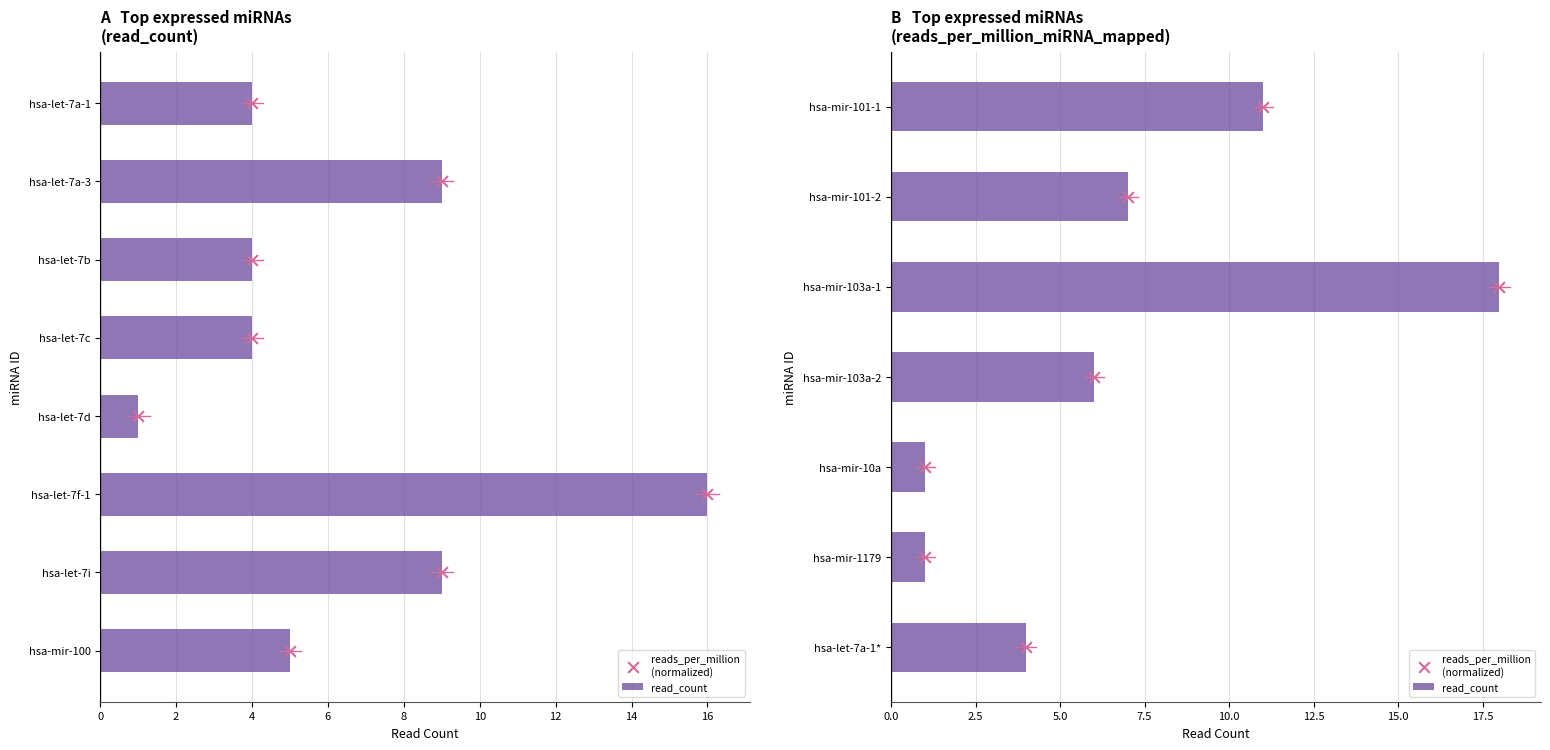

Which series reaches the minimum Y coordinate?

reads_per_million
(normalized)